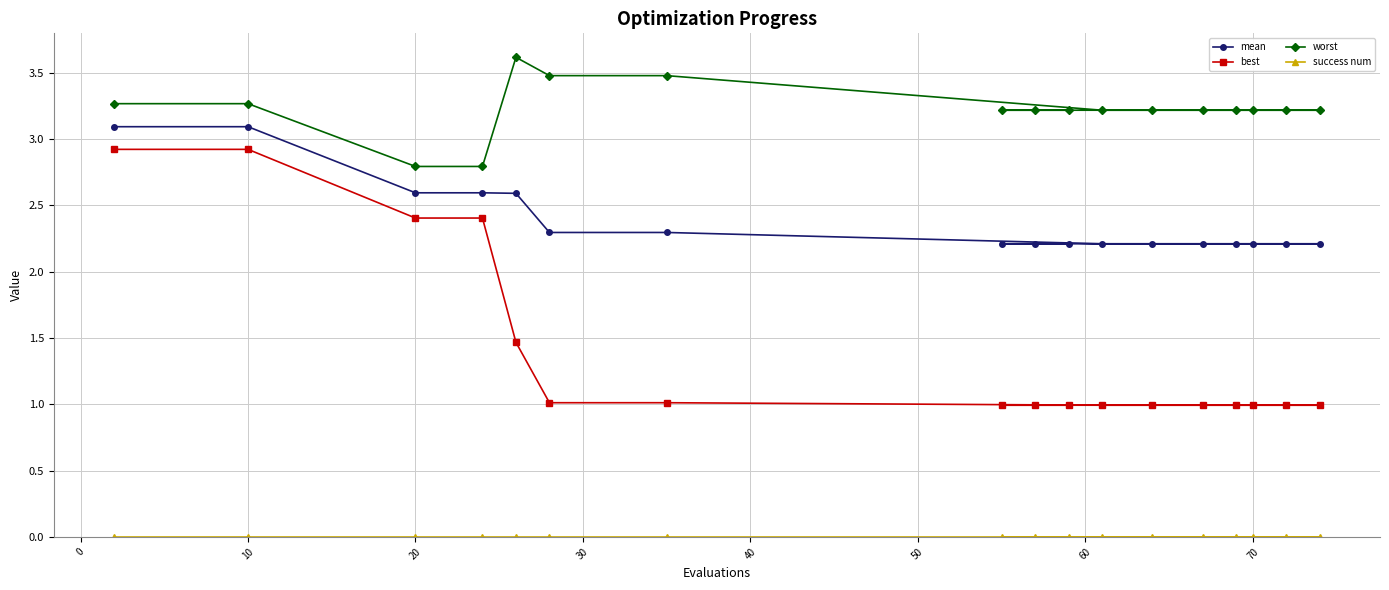

At how many categories does at least one series exceed 2?

17